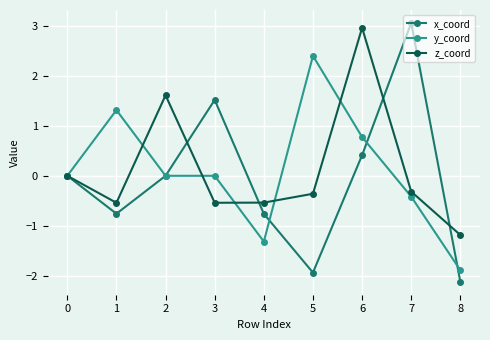

Does the chart have visible grid lines?

Yes